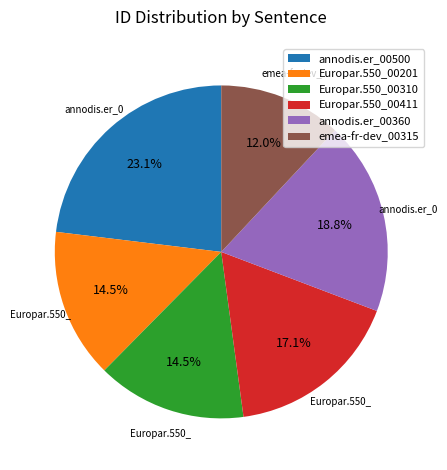

What is the largest slice in the pie chart?

annodis.er_00500